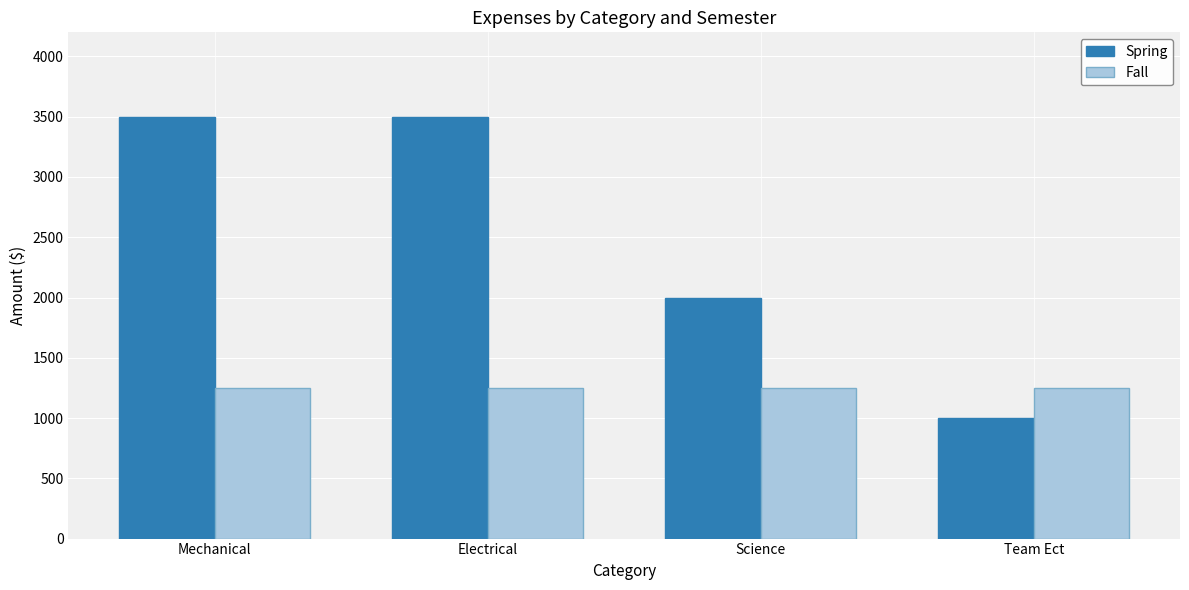

At how many categories does at least one series exceed 1667?

3